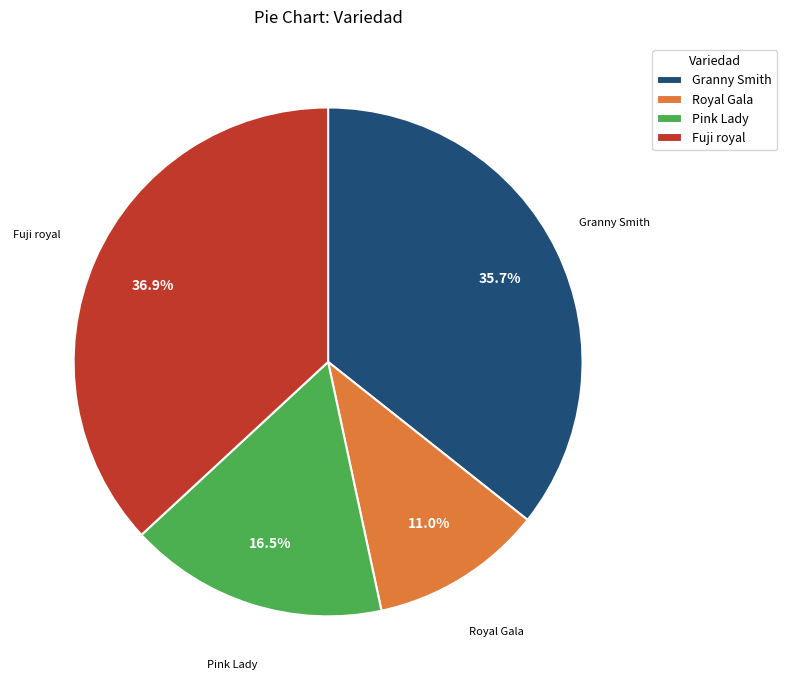

What is the total percentage of Granny Smith and Pink Lady?

52.1%